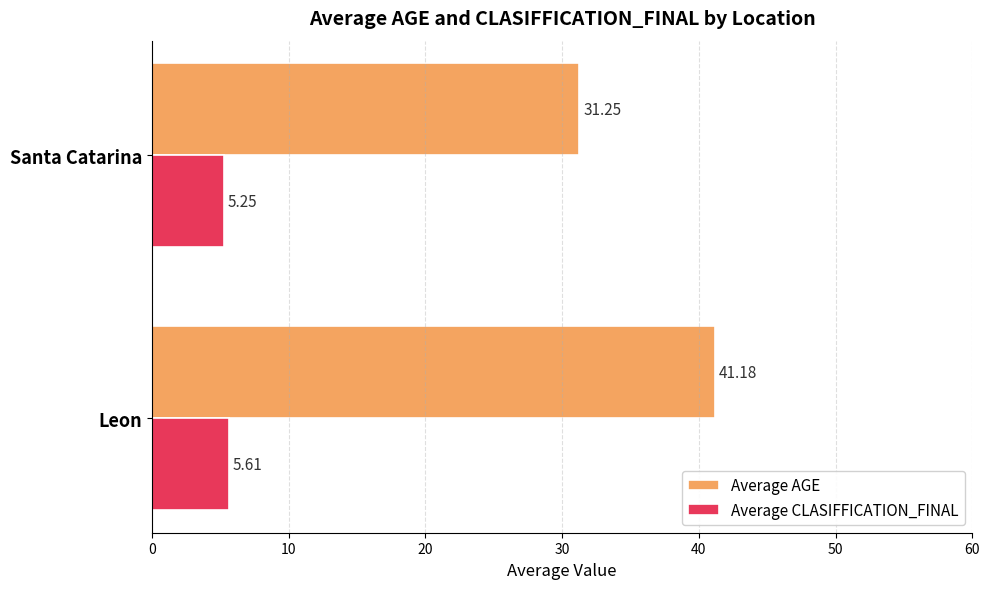

Rank the categories by Average AGE value from highest to lowest.

Leon, Santa Catarina